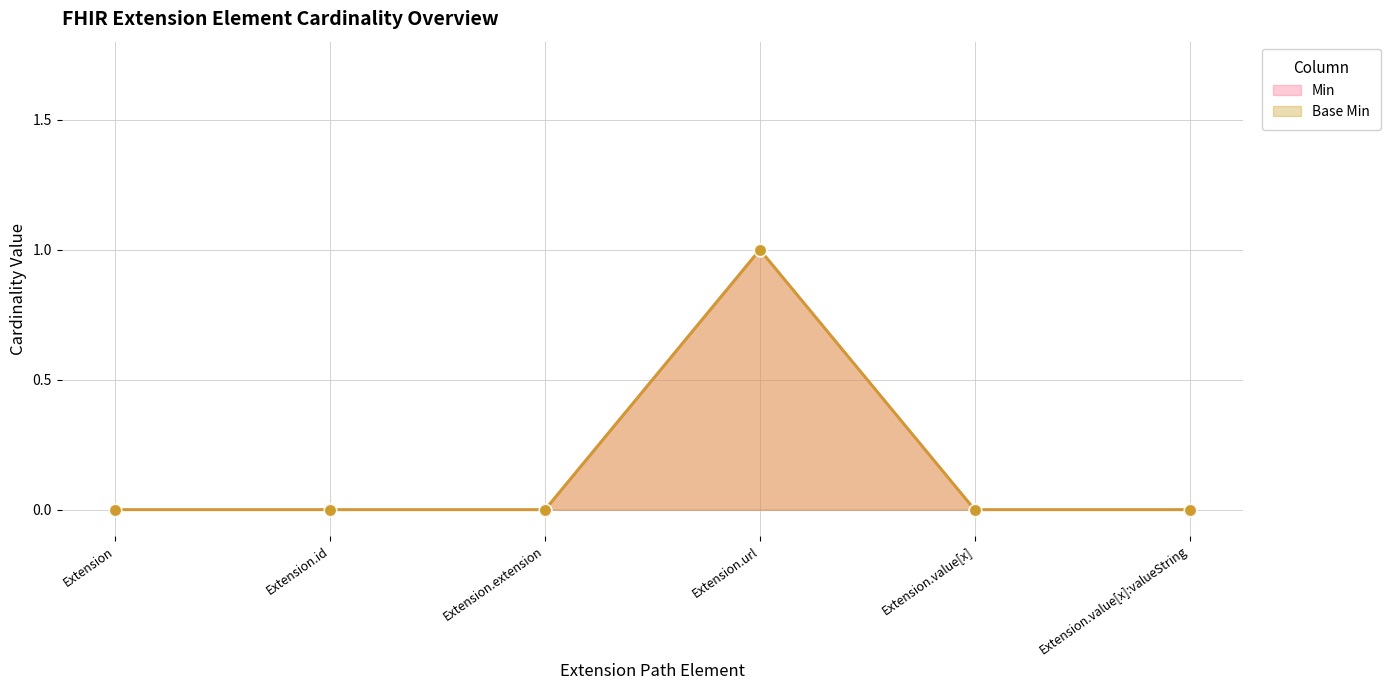

Which series has the widest spread of values?

Min